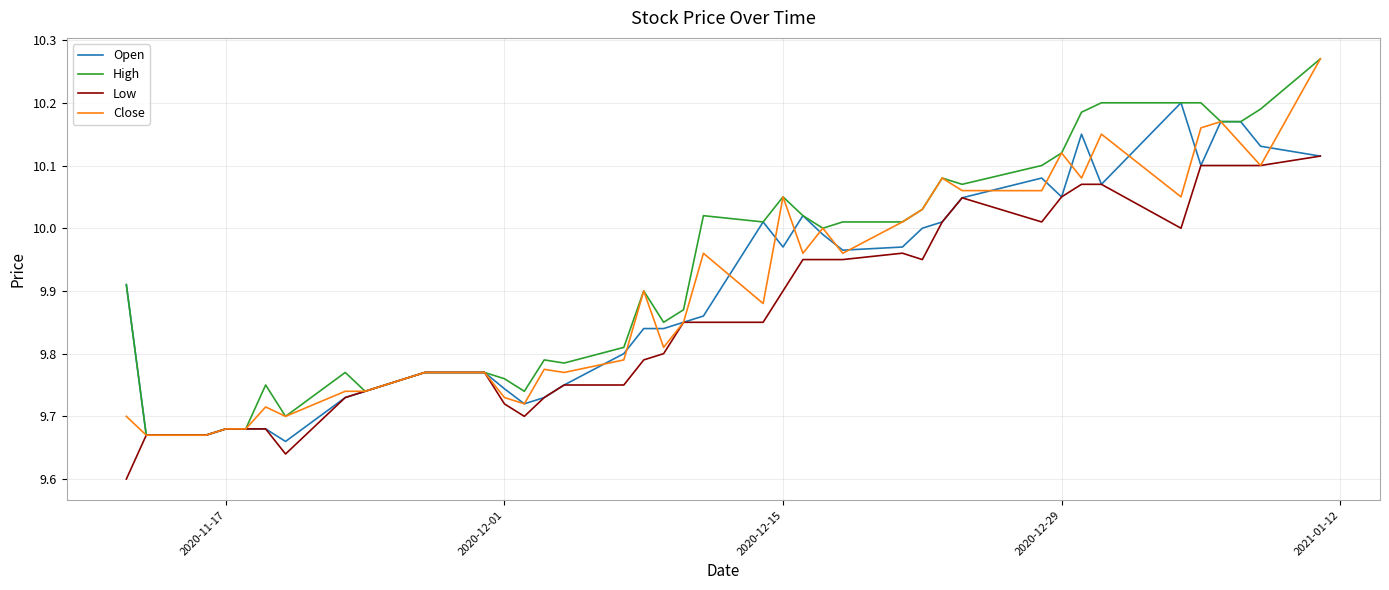

At how many categories does at least one series exceed 9?

40